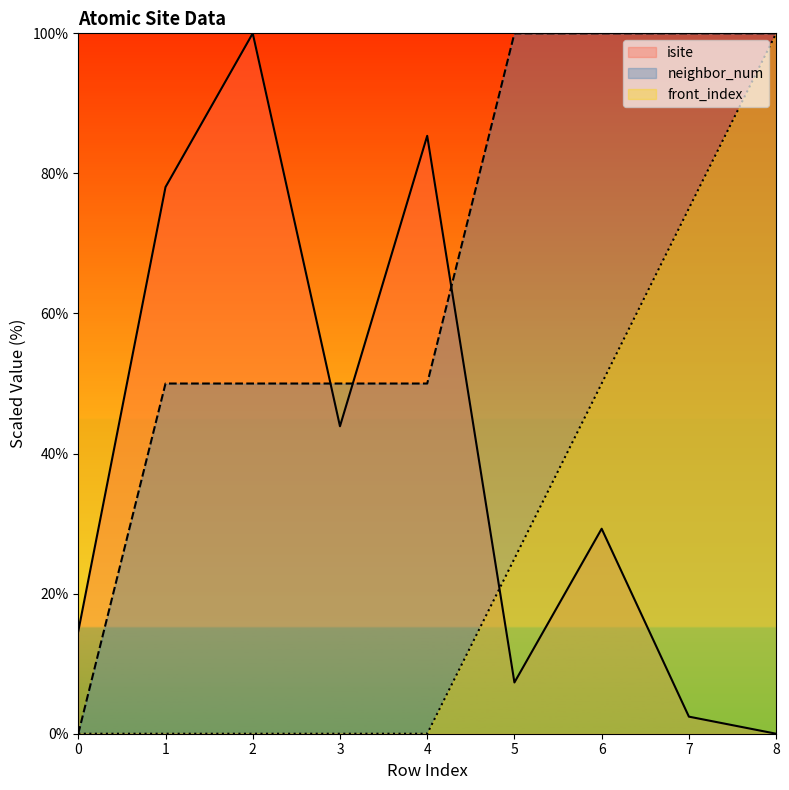

Which has a higher value, 3 or 1?

1